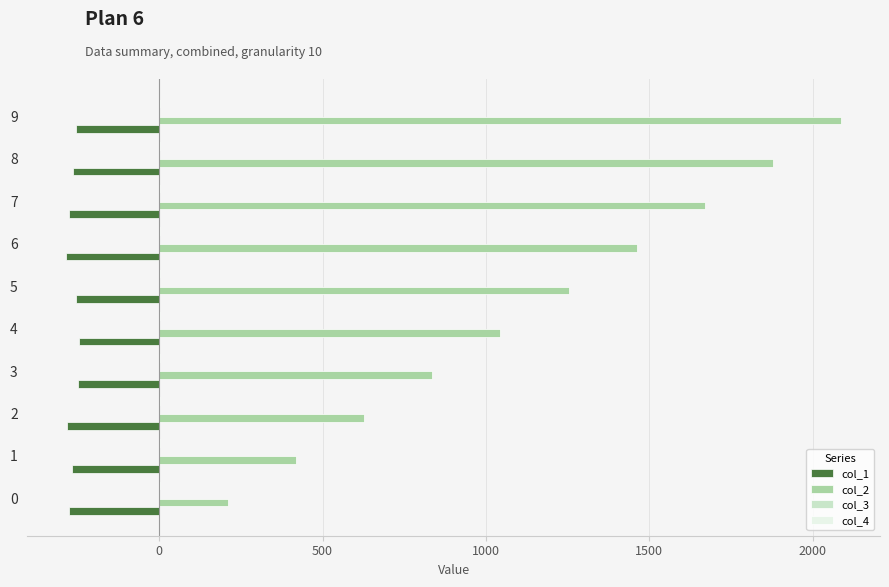

Which series has the largest range (max minus min)?

col_2